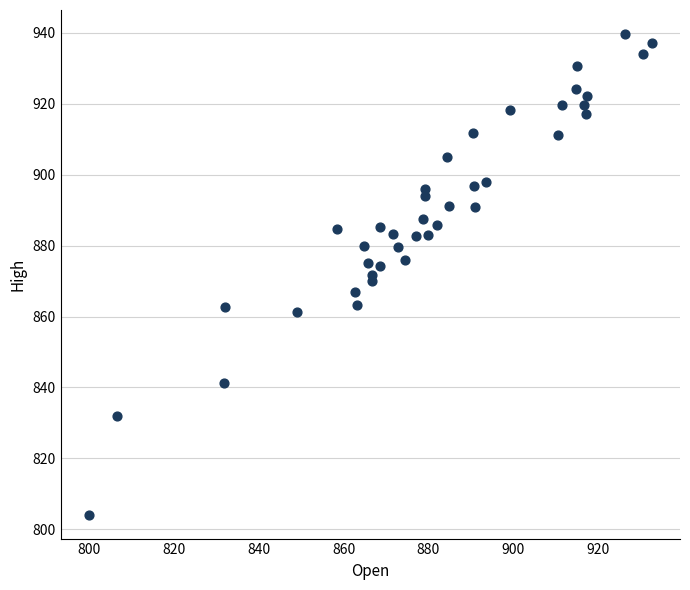

What is the range of X values (max minus min)?

132.9